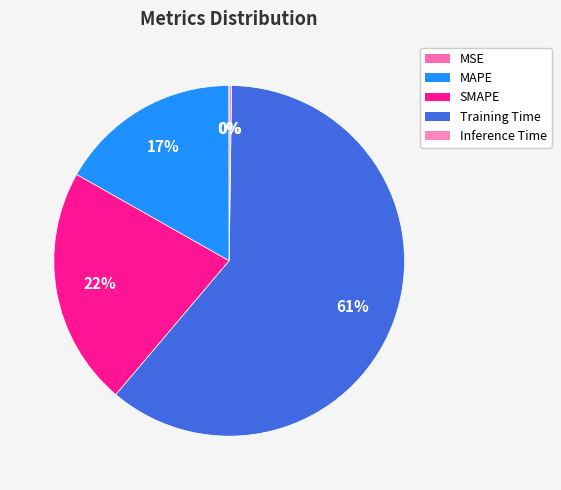

What percentage is NOT represented by Inference Time?

99.8%